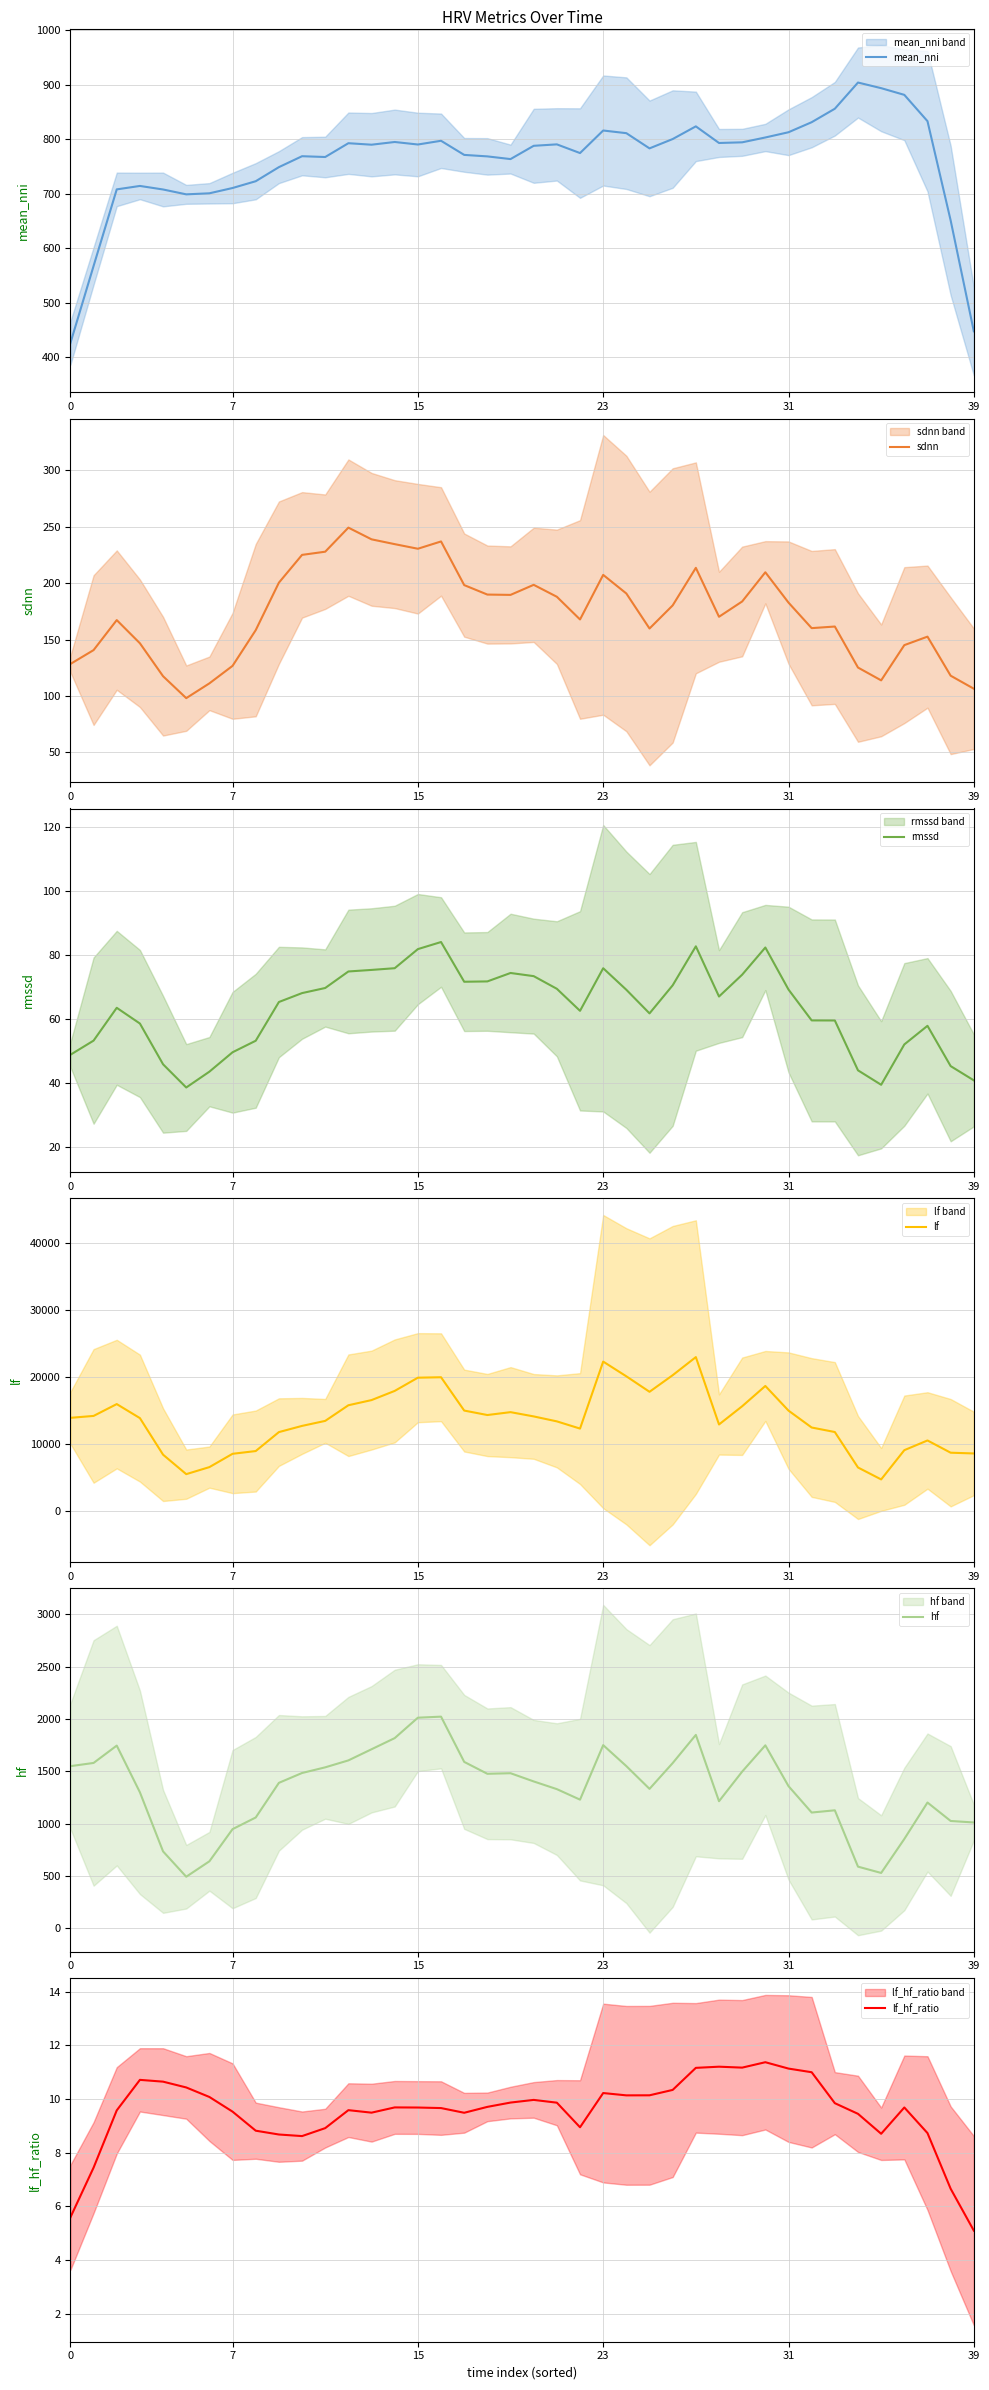

Is the value of rmssd at 22 greater than the value of lf_hf_ratio at 27?

Yes